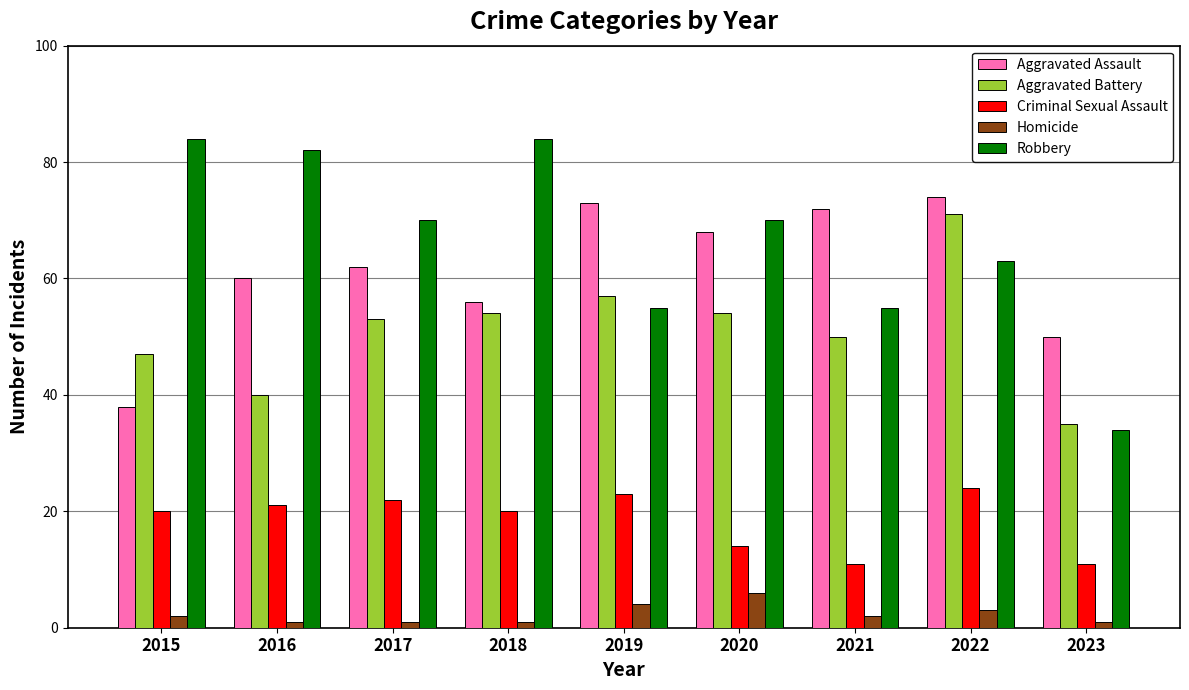

Which series has the largest range (max minus min)?

Robbery